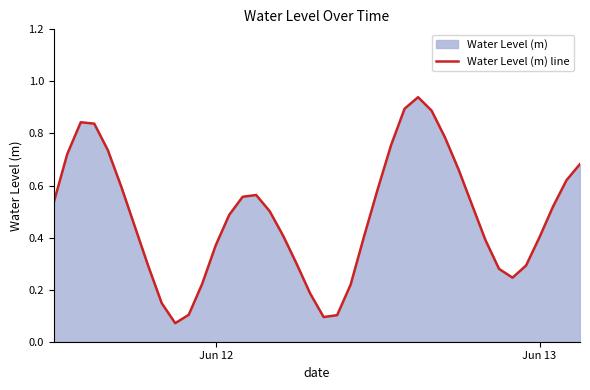

True or false: the data has more than 0 interior local peaks.

True